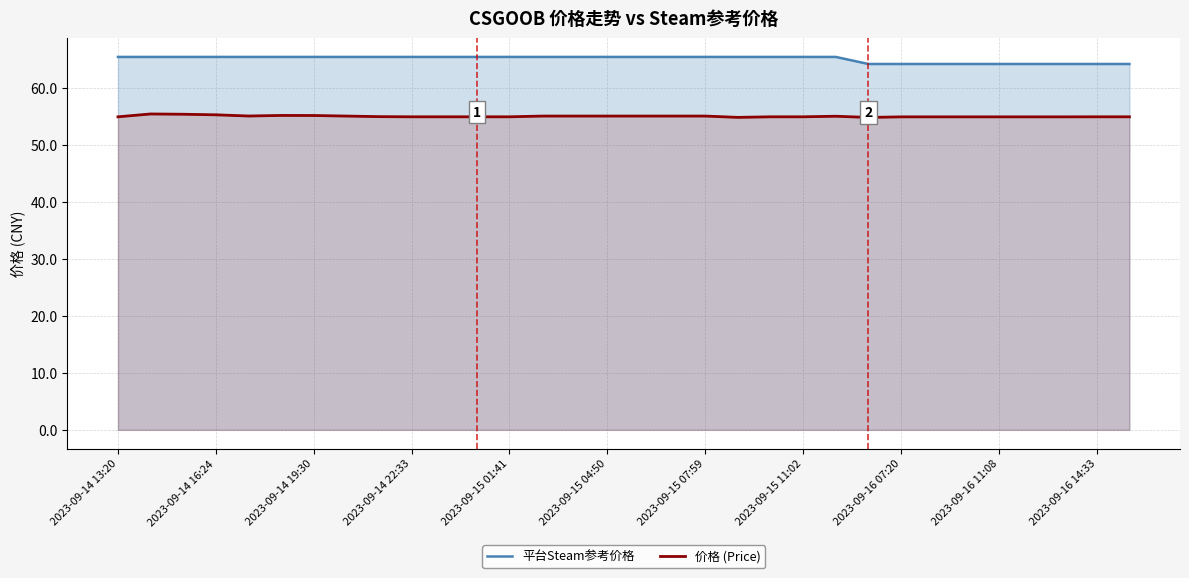

True or false: 平台Steam参考价格 and 价格 (Price) cross at least once.

False